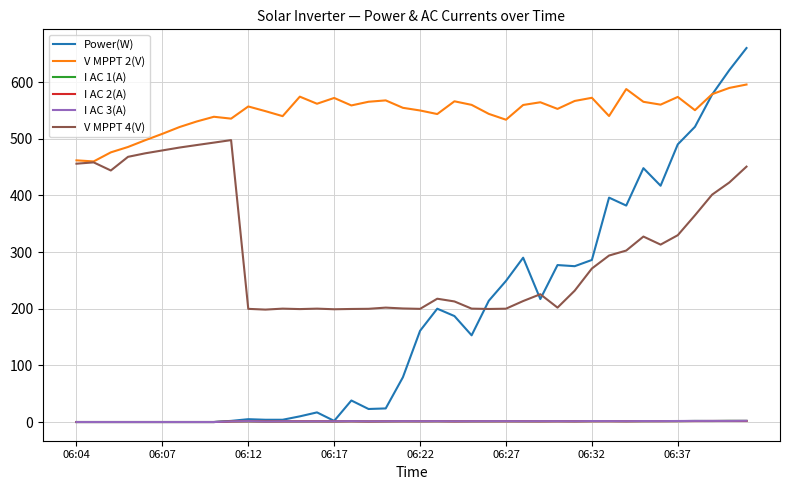

True or false: I AC 3(A) and V MPPT 2(V) intersect in this chart.

False